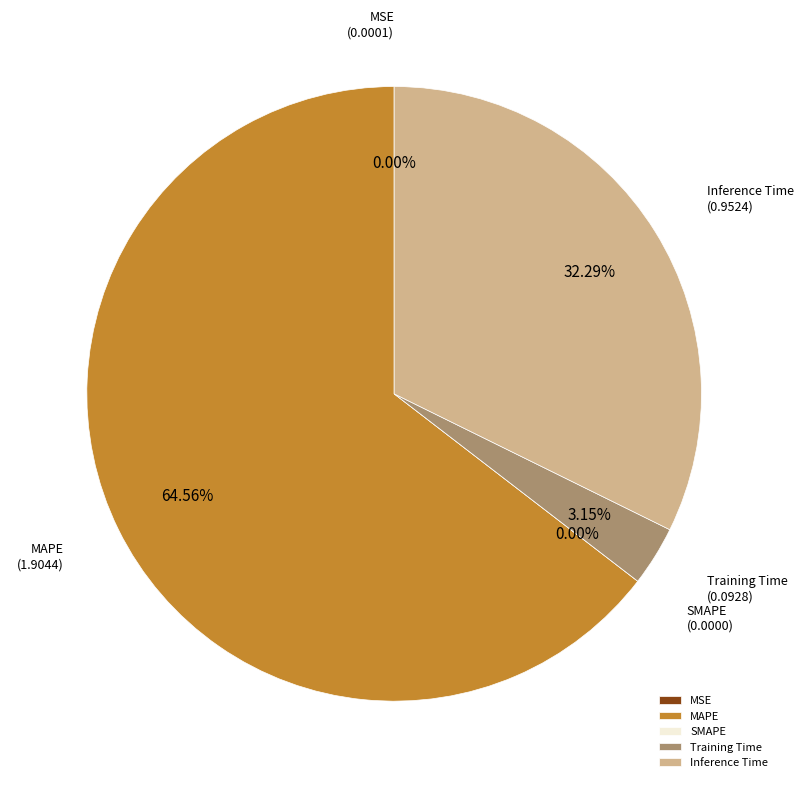

Rank the categories by value from highest to lowest.

MAPE, Inference Time, Training Time, MSE, SMAPE